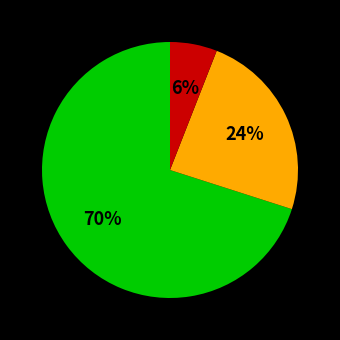

How many slices are in this pie chart?

3